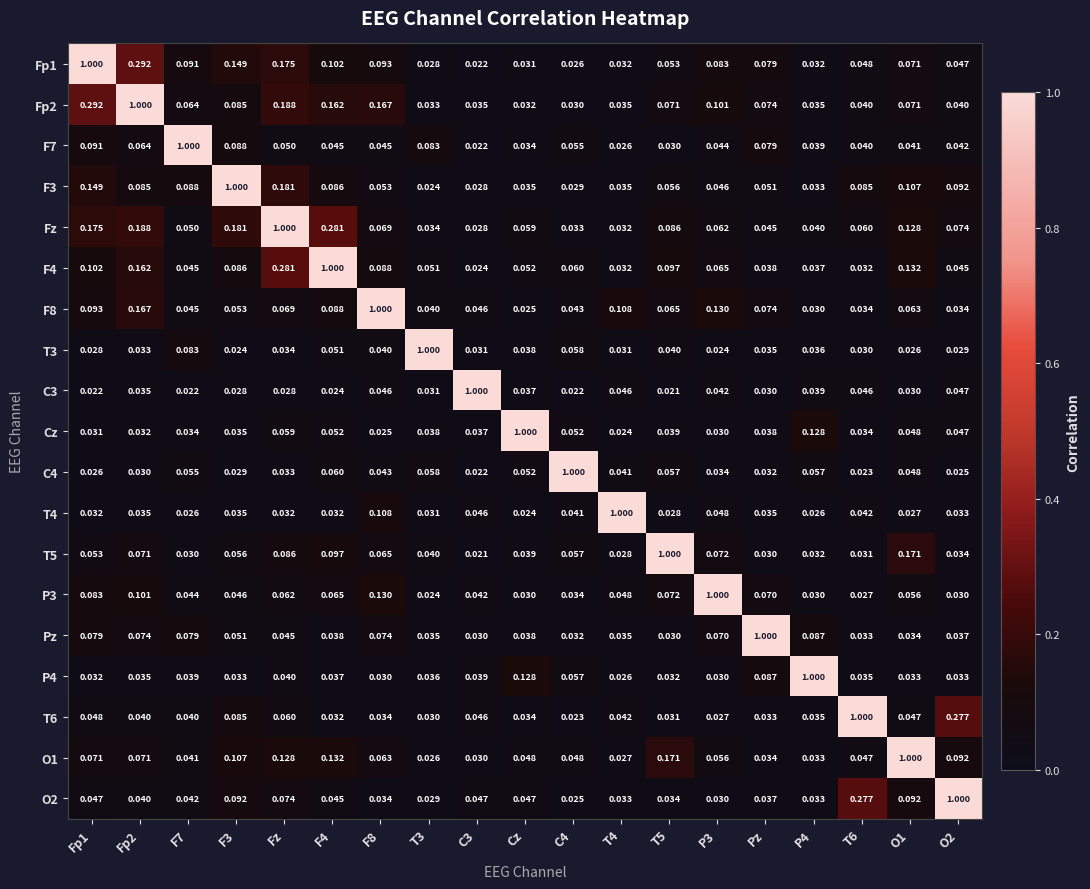

At which category is the sum across all series the highest?

Fz